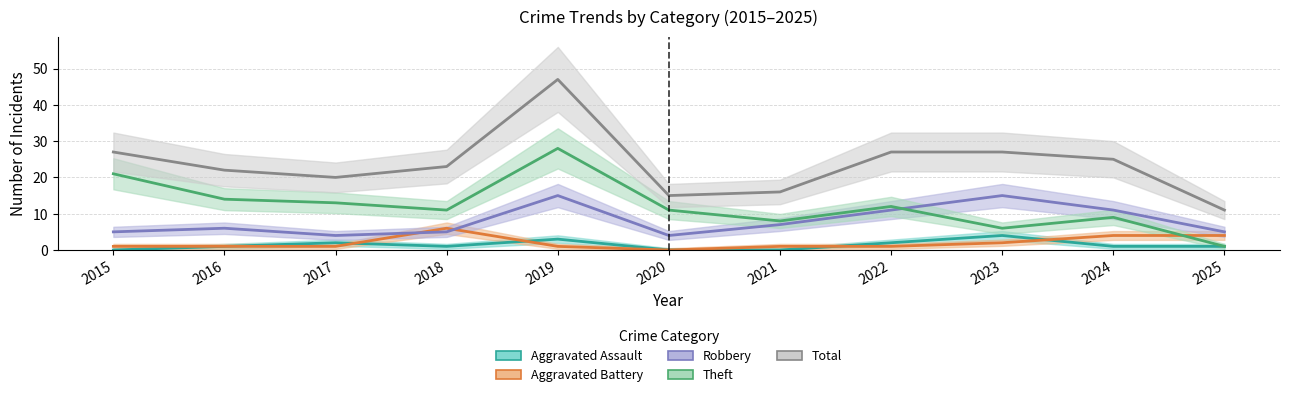

What value does the Robbery series have at 2021?

7